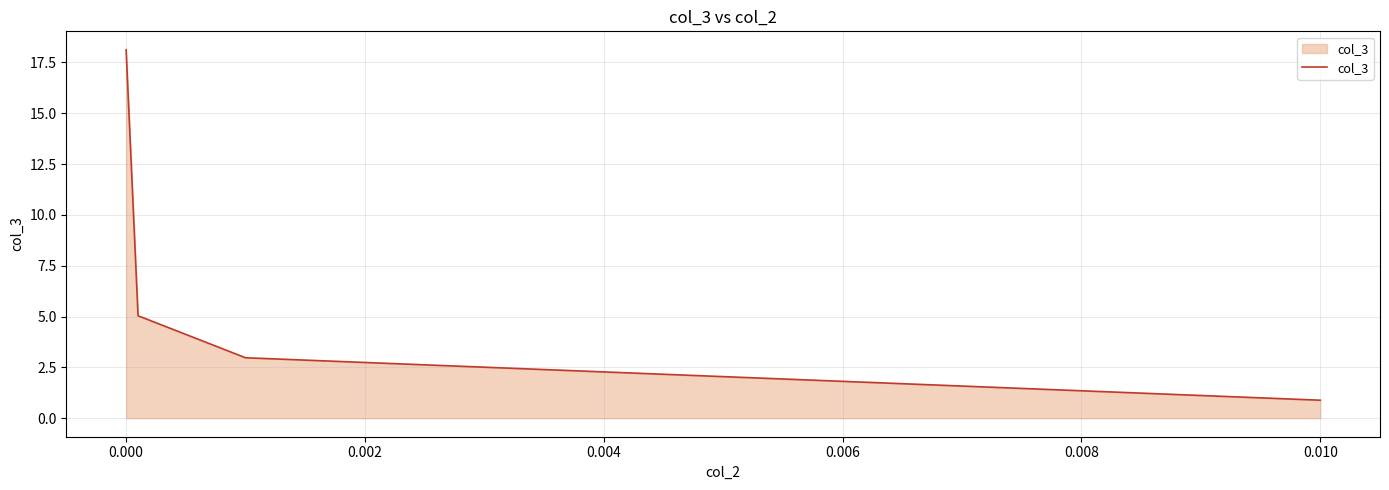

What is the difference between the maximum and minimum values?

17.2